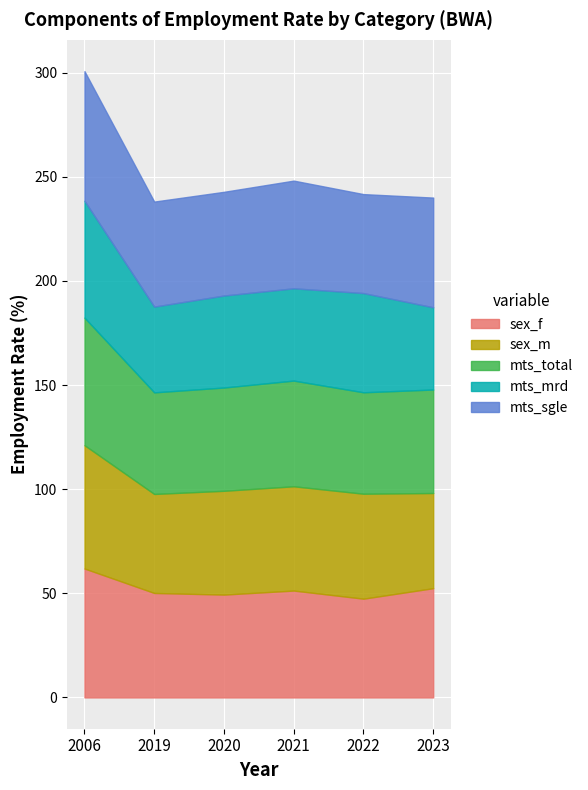

Does the chart display data point markers on the line(s)?

No